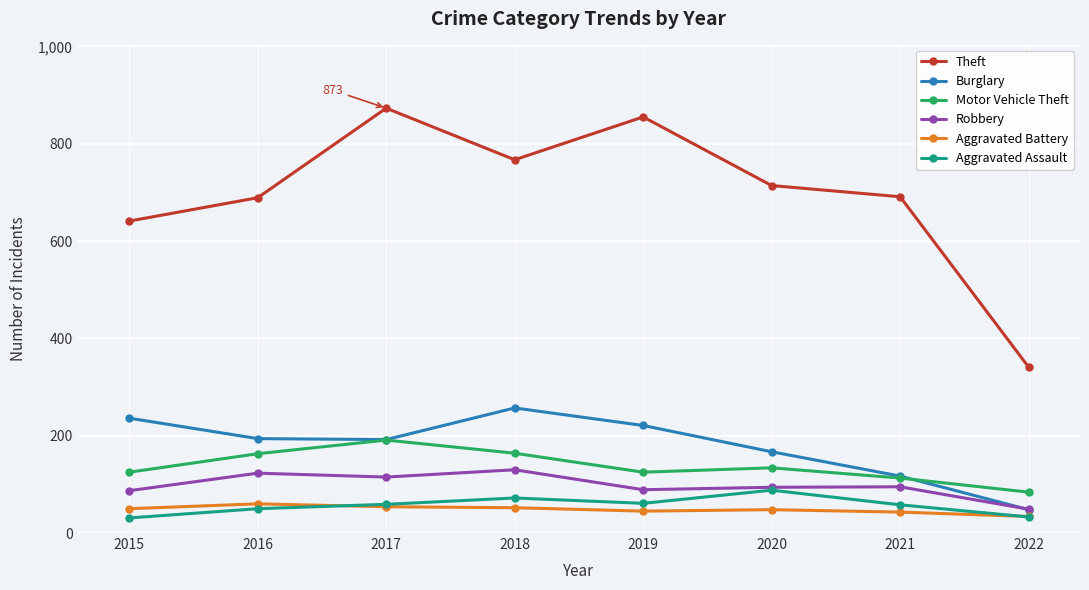

Which series ends up on top after the final intersection of Burglary and Motor Vehicle Theft?

Motor Vehicle Theft